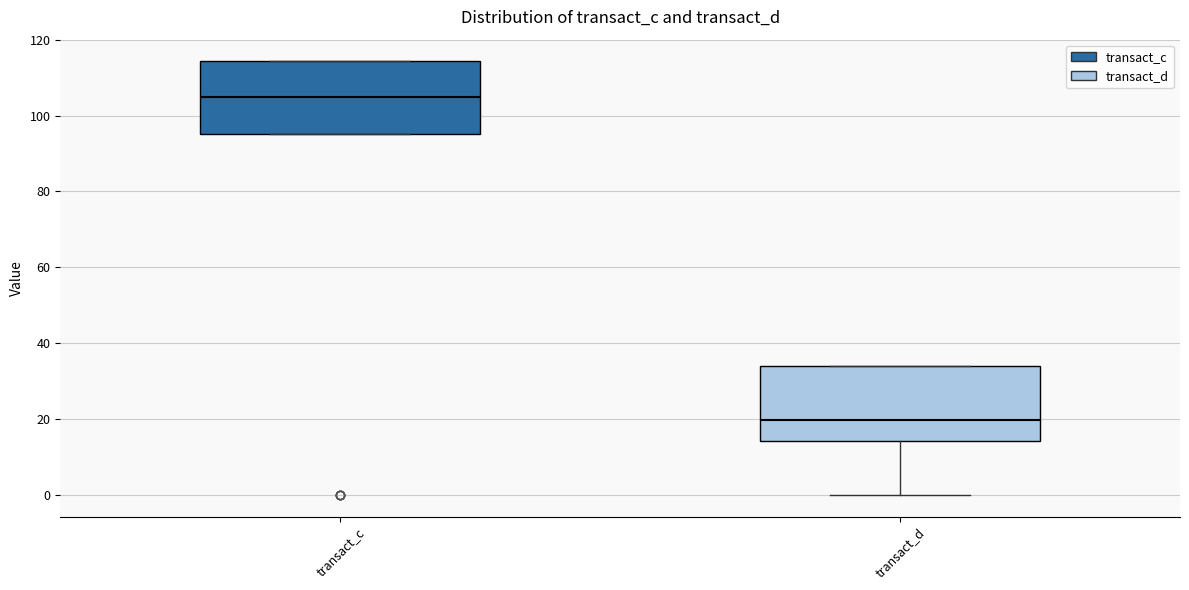

Reading left to right, transcribe this box plot: for each box, give where its median line is, the range the box spans, and where its two whiskers end, as read against the y-axis. The values are not printed on the chart, so give them approximately, as read against the axis.

transact_c: median 104, box 96 to 114, whiskers 96 to 114
transact_d: median 20, box 14 to 34, whiskers 0 to 34